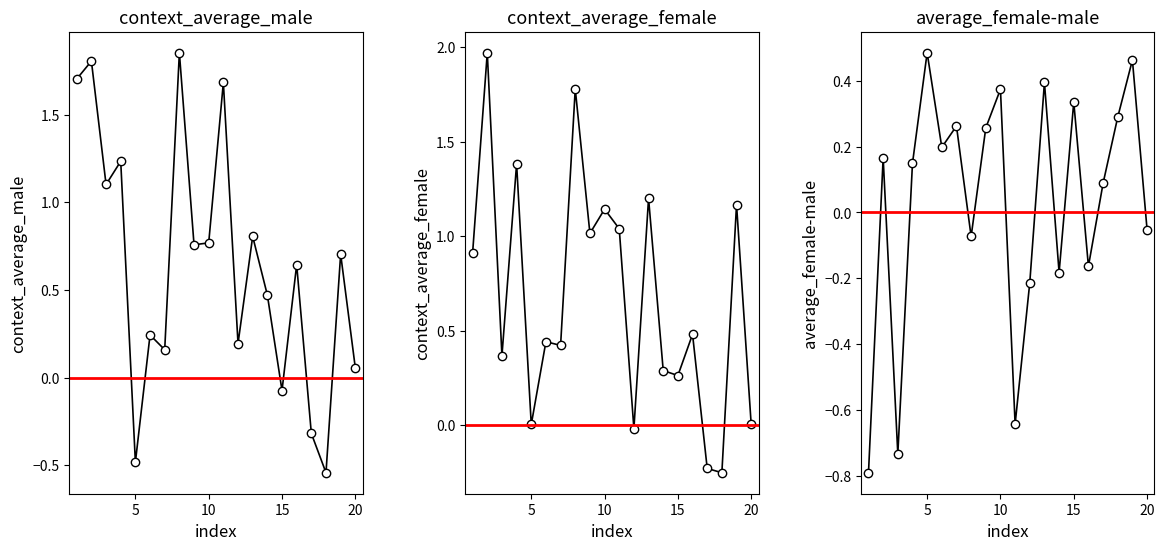

How many data points does each series have?

20